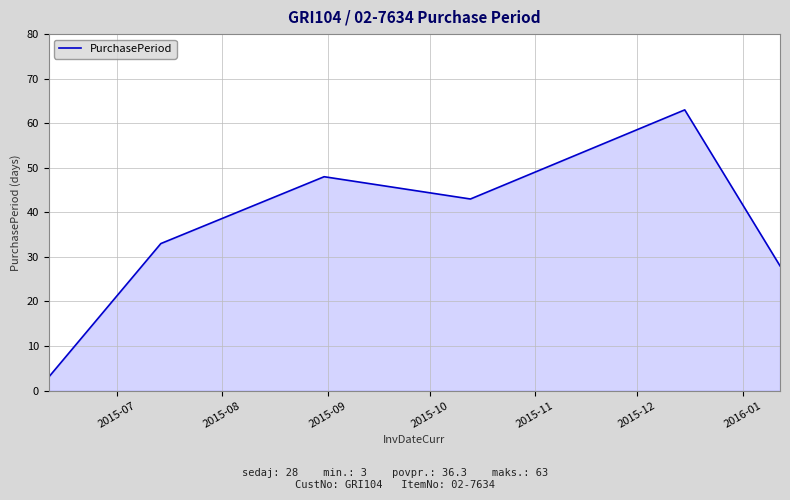

What is the average value?

36